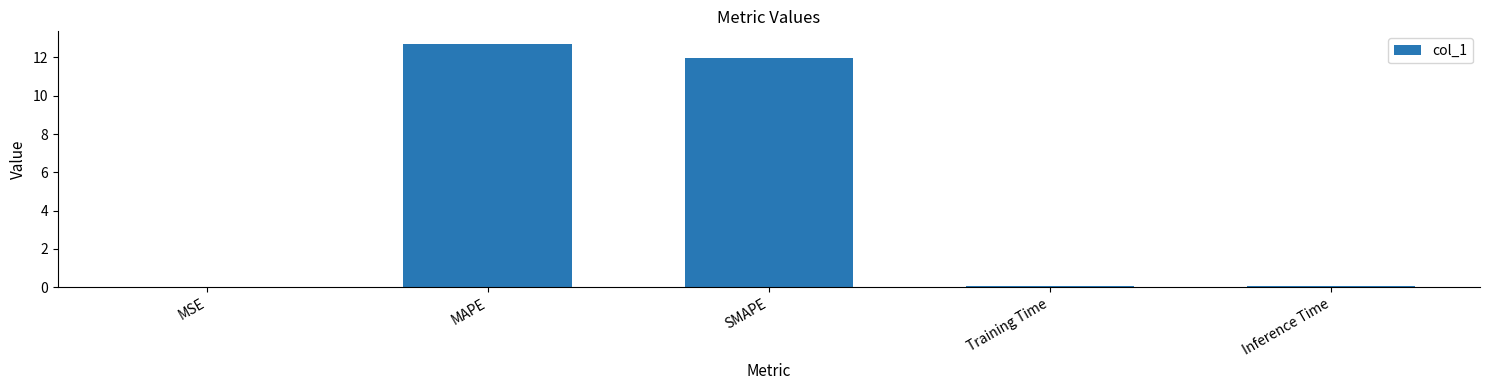

What is the greatest value displayed?

12.7